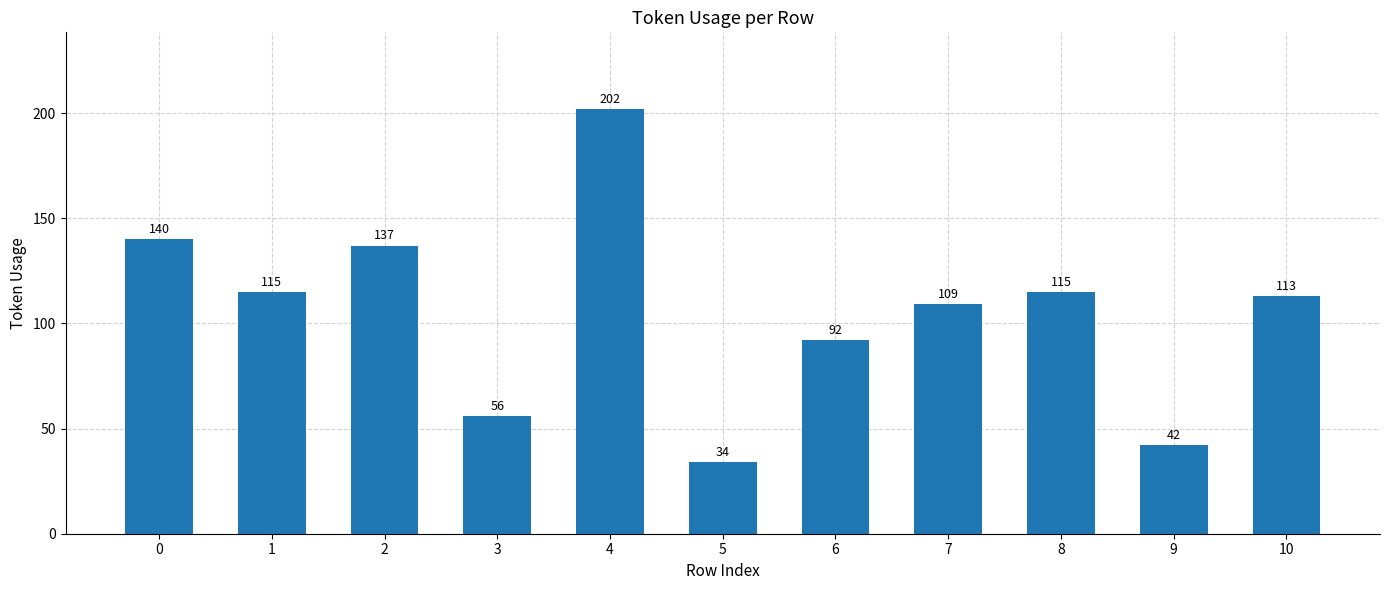

The value at 2 is 137. True or false?

True